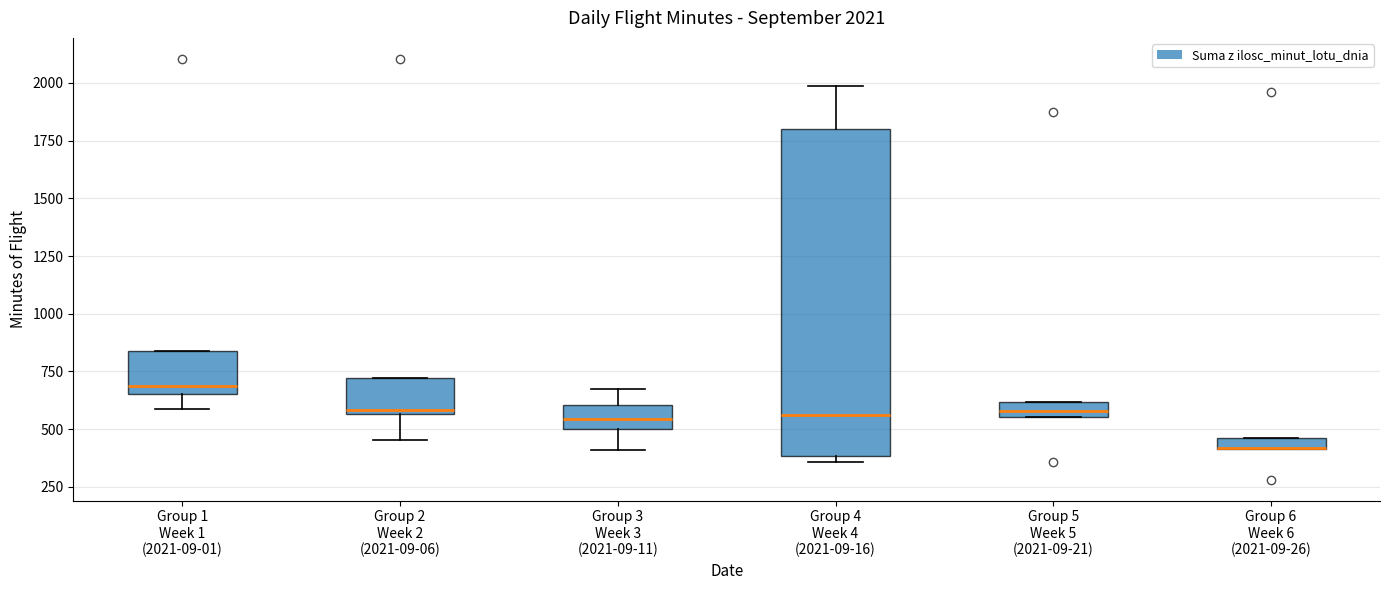

Comparing the boxes themselves (not the whiskers), which one is the tallest?

Group 4 Week 4 (2021-09-16)